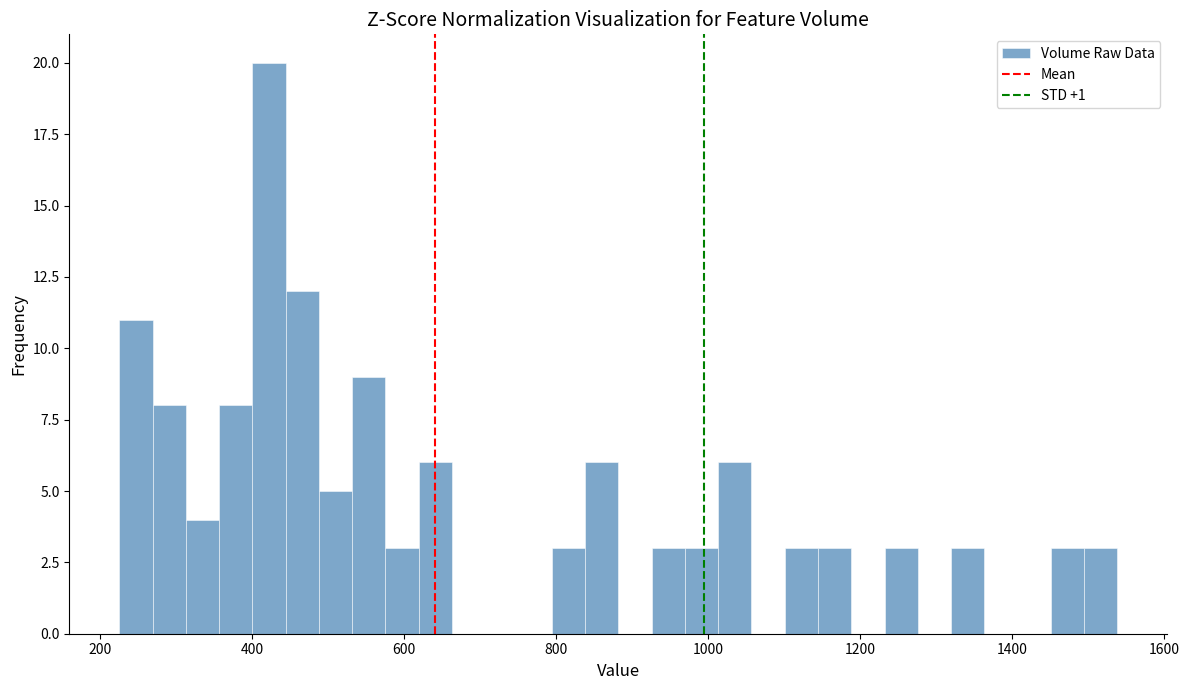

Read against the x-axis, roughly where is the centre of the tallest bar?

420